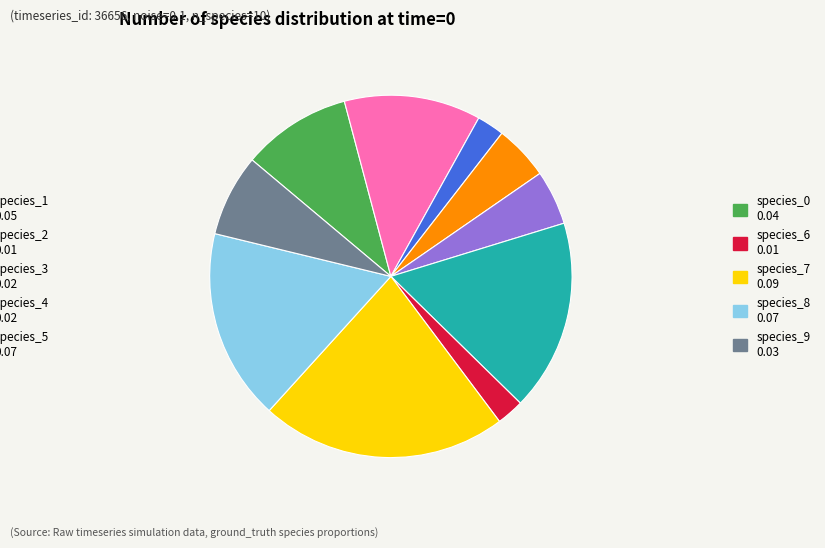

Does any single category account for the majority?

No